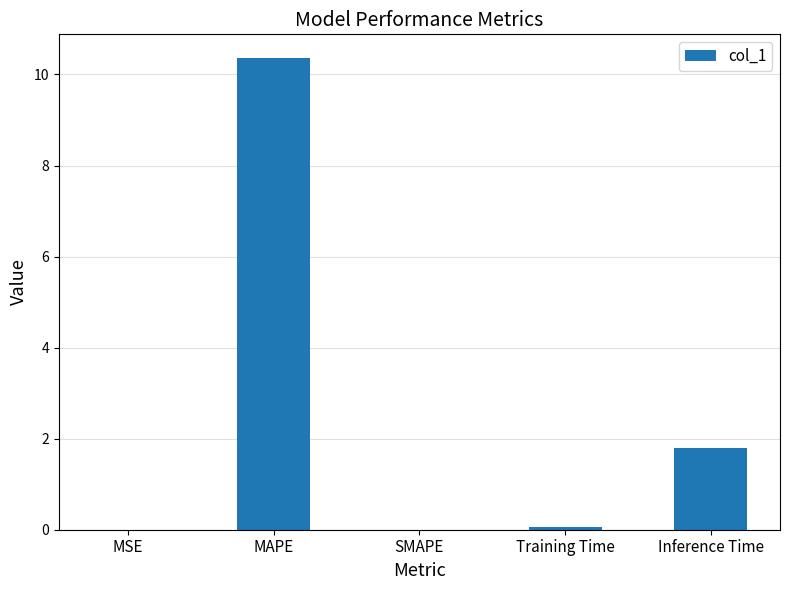

The value at MAPE is 16.9. True or false?

False